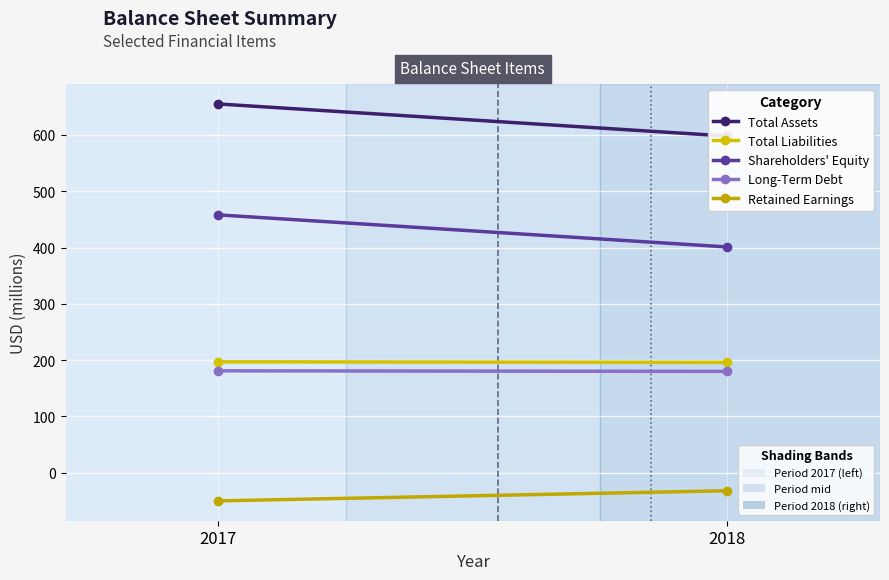

Which has a higher value, 2017 or 2018?

2017